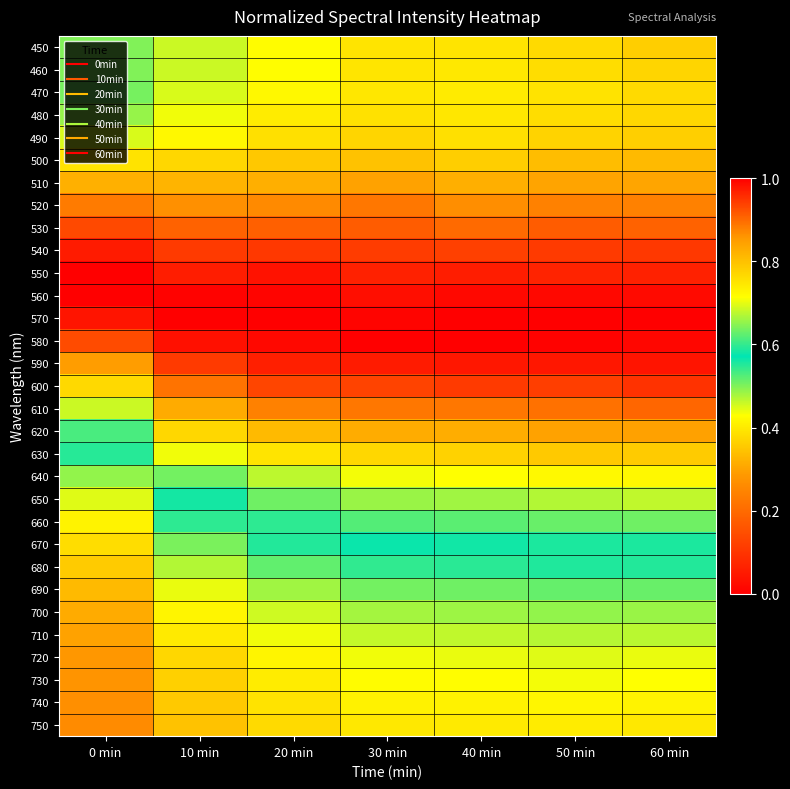

Which category has the highest value across all series?

0 min